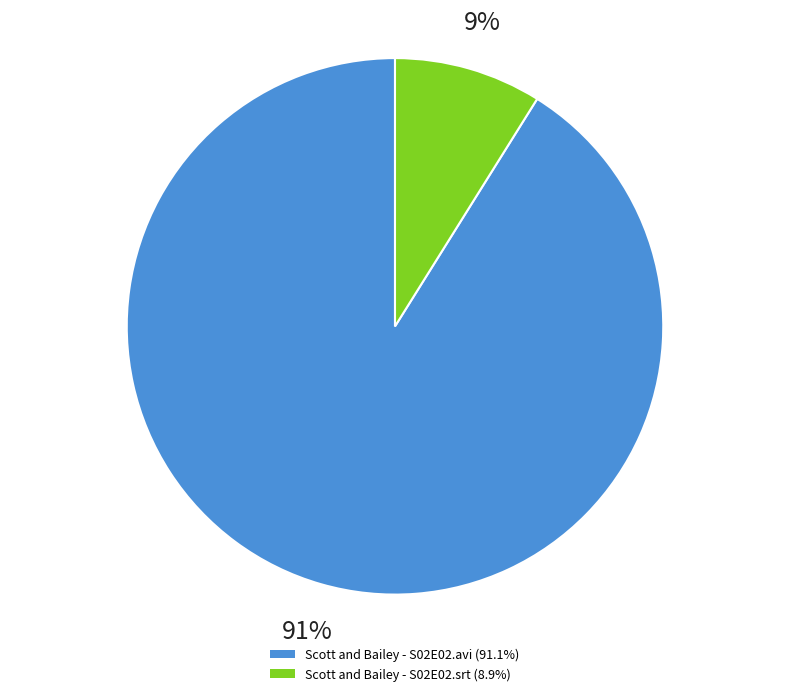

To the nearest percent, what is the difference between the Scott and Bailey - S02E02.avi and Scott and Bailey - S02E02.srt slice percentages?

82%